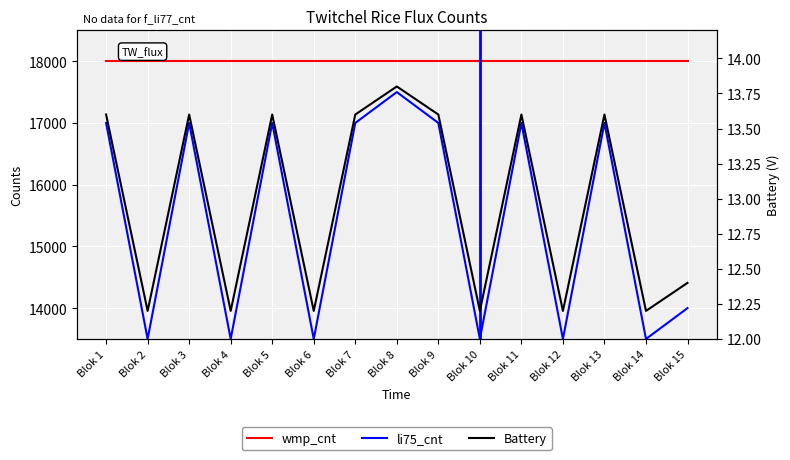

True or false: li75_cnt and Battery cross at least once.

False